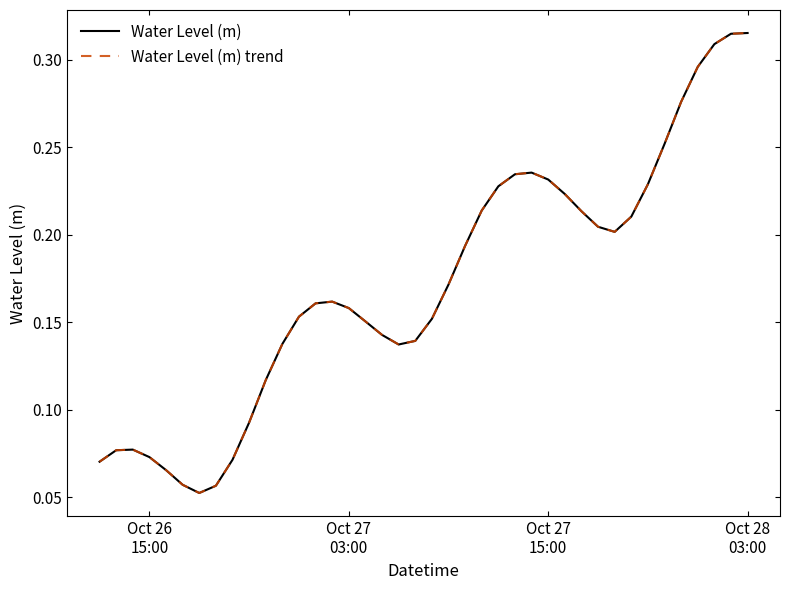

Reading left to right, extract all data points from this chart.

Water Level (m): 0.1	0.1	0.1	0.1	0.1	0.1	0.1	0.1	0.1	0.1	0.1	0.1	0.2	0.2	0.2	0.2	0.2	0.1	0.1	0.1	0.2	0.2	0.2	0.2	0.2	0.2	0.2	0.2	0.2	0.2	0.2	0.2	0.2	0.2	0.3	0.3	0.3	0.3	0.3	0.3
Water Level (m) trend: 0.1	0.1	0.1	0.1	0.1	0.1	0.1	0.1	0.1	0.1	0.1	0.1	0.2	0.2	0.2	0.2	0.2	0.1	0.1	0.1	0.2	0.2	0.2	0.2	0.2	0.2	0.2	0.2	0.2	0.2	0.2	0.2	0.2	0.2	0.3	0.3	0.3	0.3	0.3	0.3